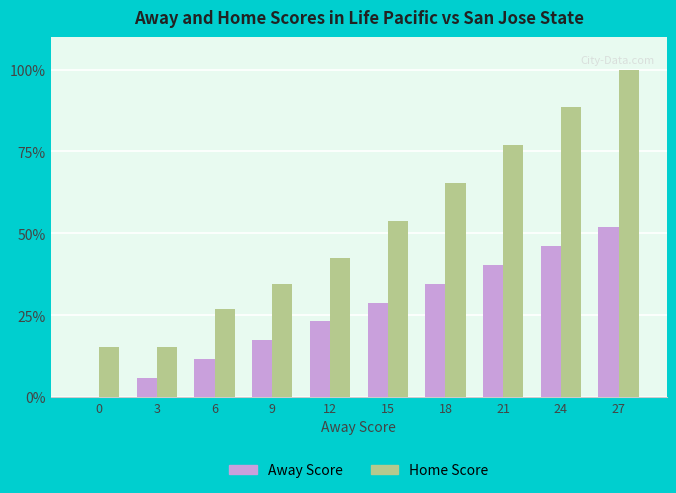

The value of Away Score at 9 is 17.3. True or false?

True